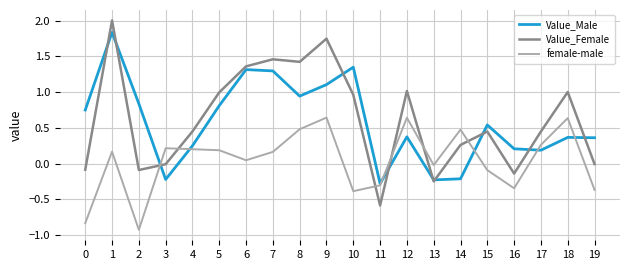

True or false: Value_Female and female-male cross at least once.

True